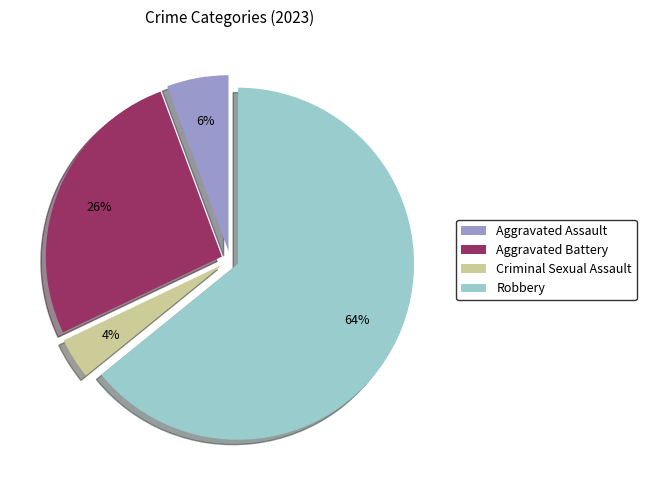

Which has a higher value, Aggravated Battery or Robbery?

Robbery